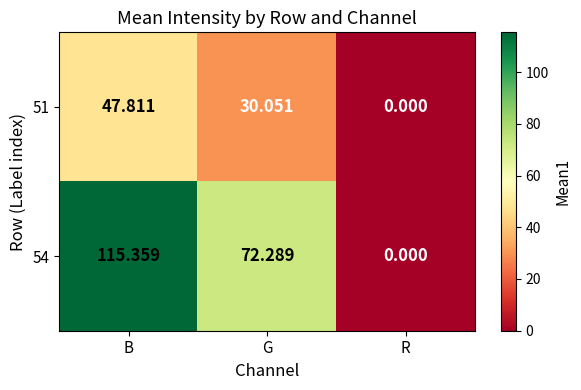

Where is 51 nearest to the value 23?

G